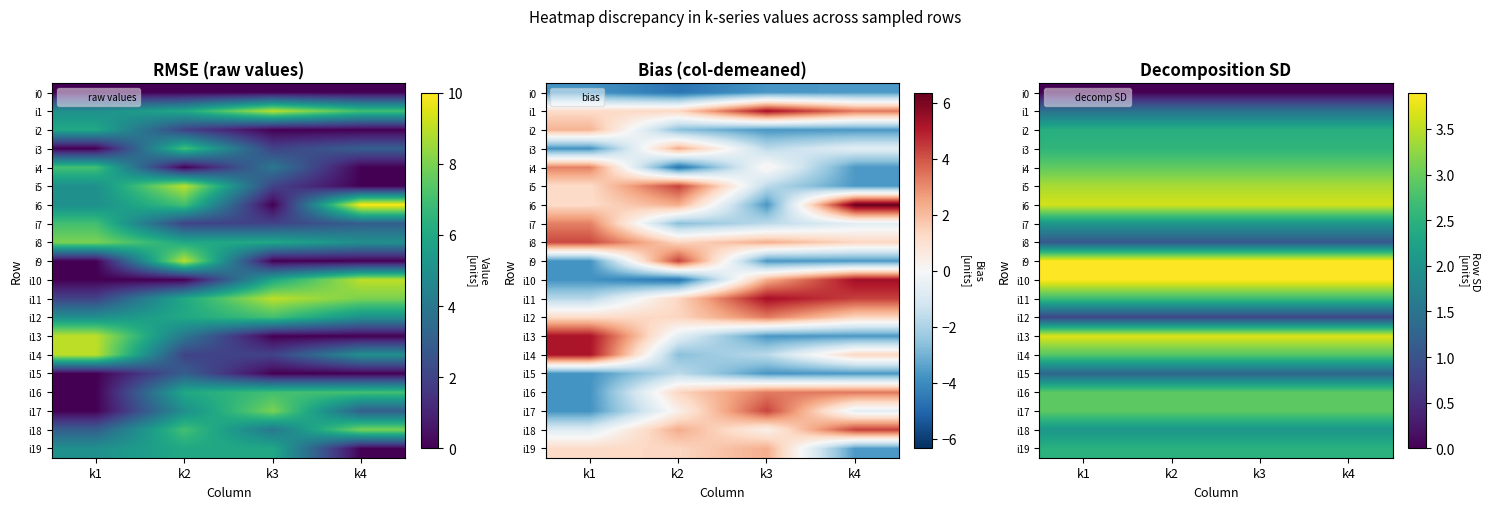

What is the total value across all series at k2?

49.2